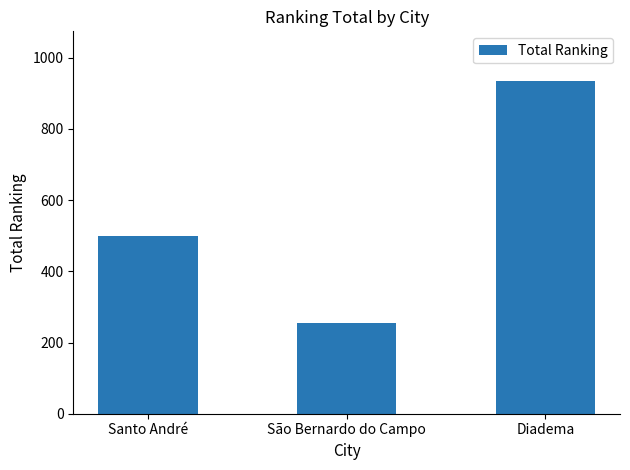

The chart shows a value of 255 at São Bernardo do Campo. True or false?

True